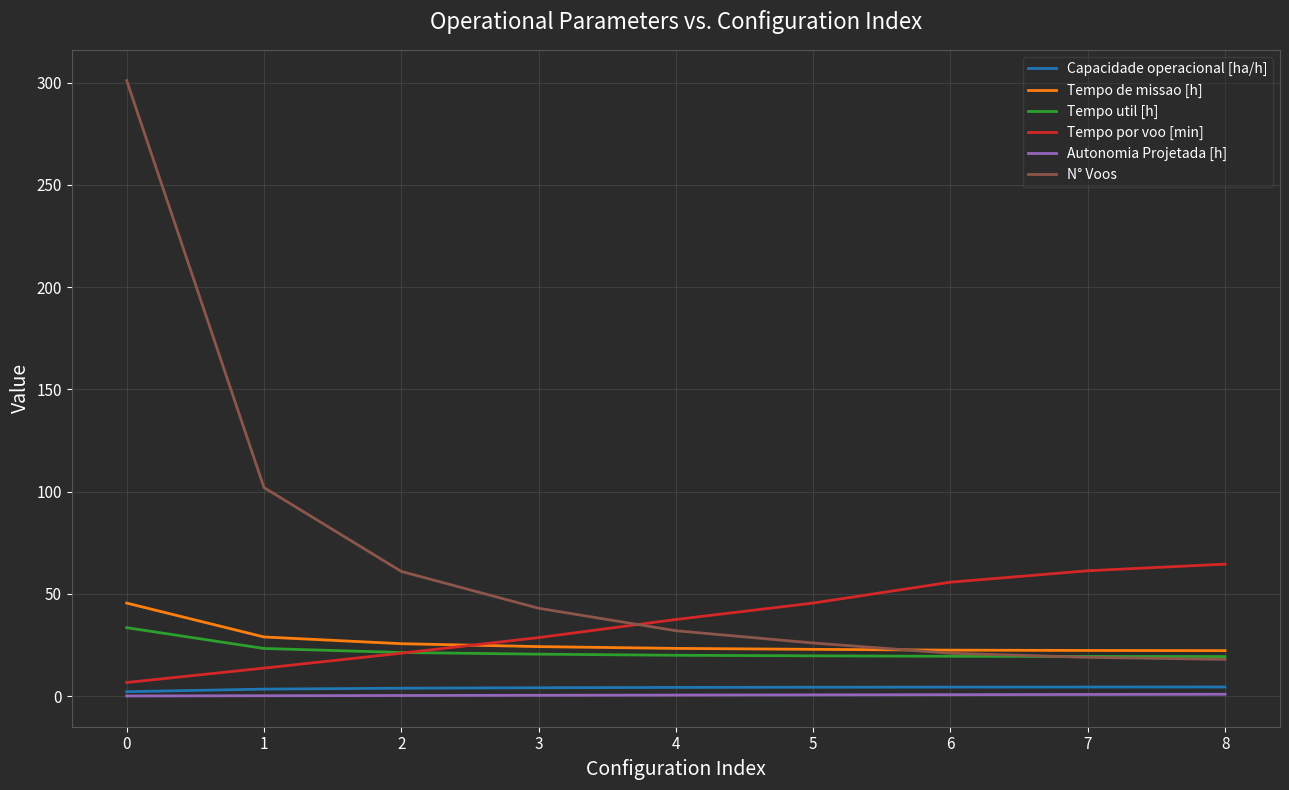

At how many categories does at least one series exceed 74?

2